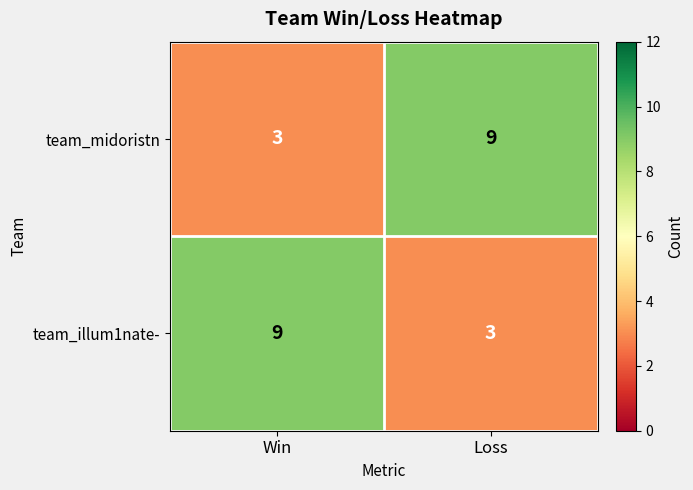

What is the difference between the highest and lowest values at Win?

6